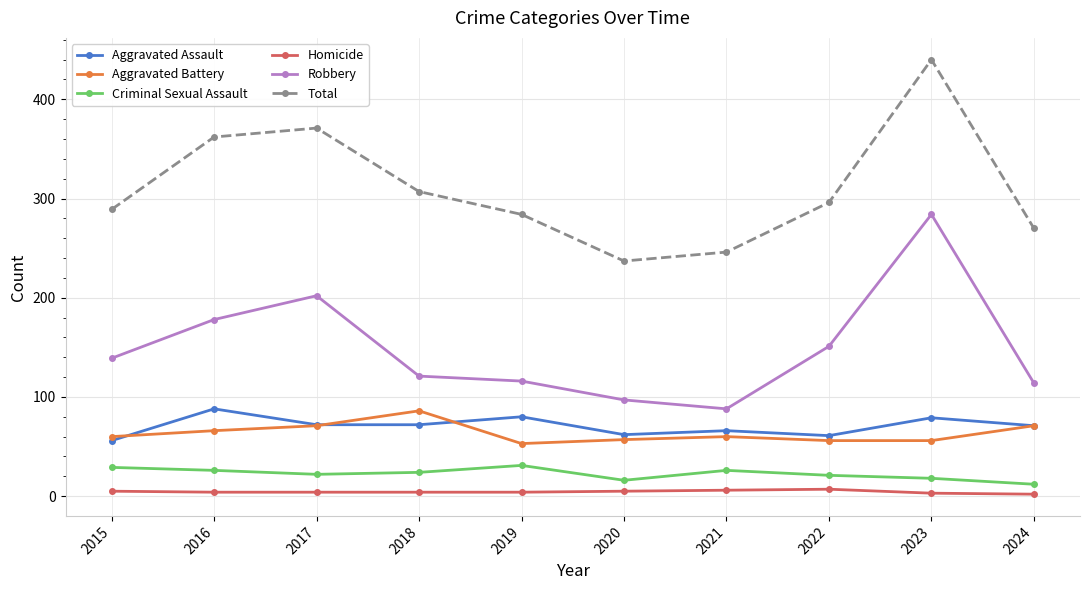

At which category is the sum across all series the highest?

2023